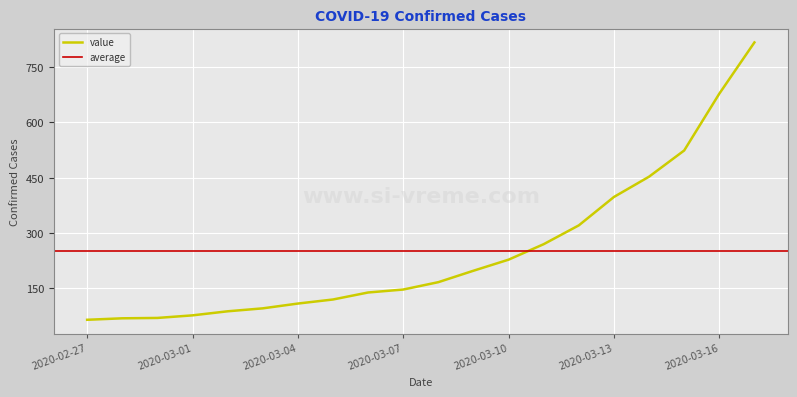

What is the label of the 17th point from the right?

2020-03-01